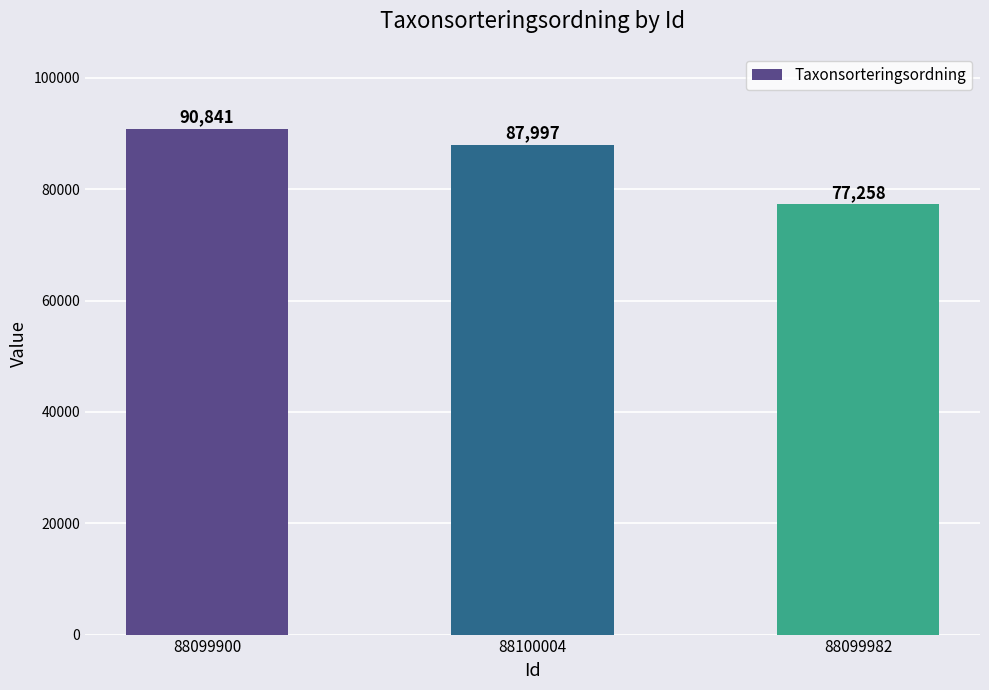

What is the smallest value displayed?

77258